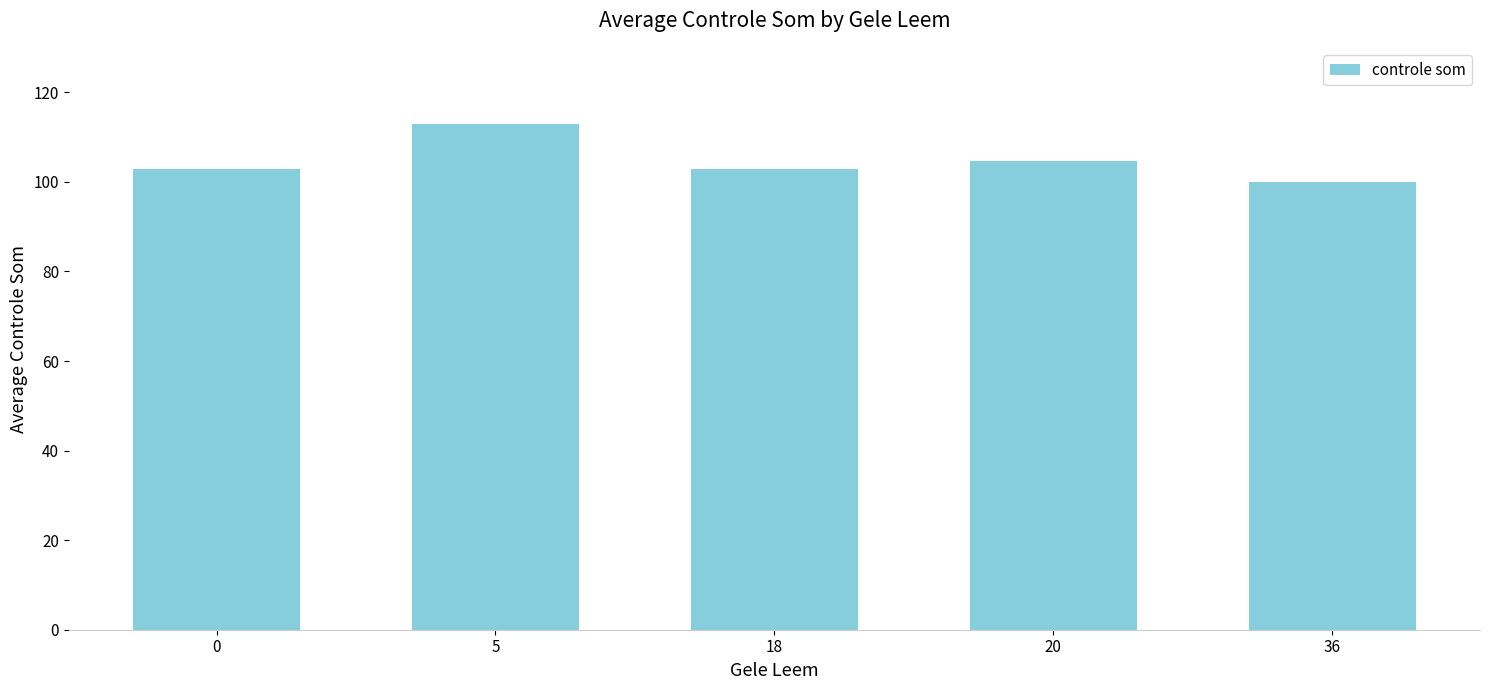

What is the difference between the values at 18 and 36?

3.0